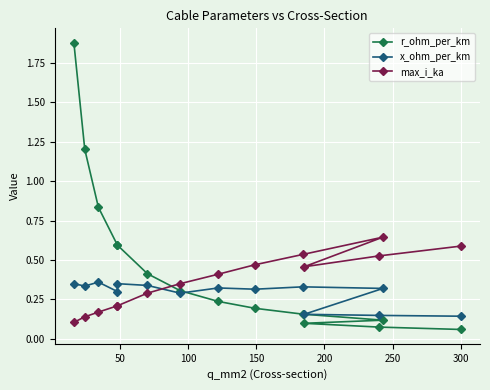

How many lines are shown in the chart?

3